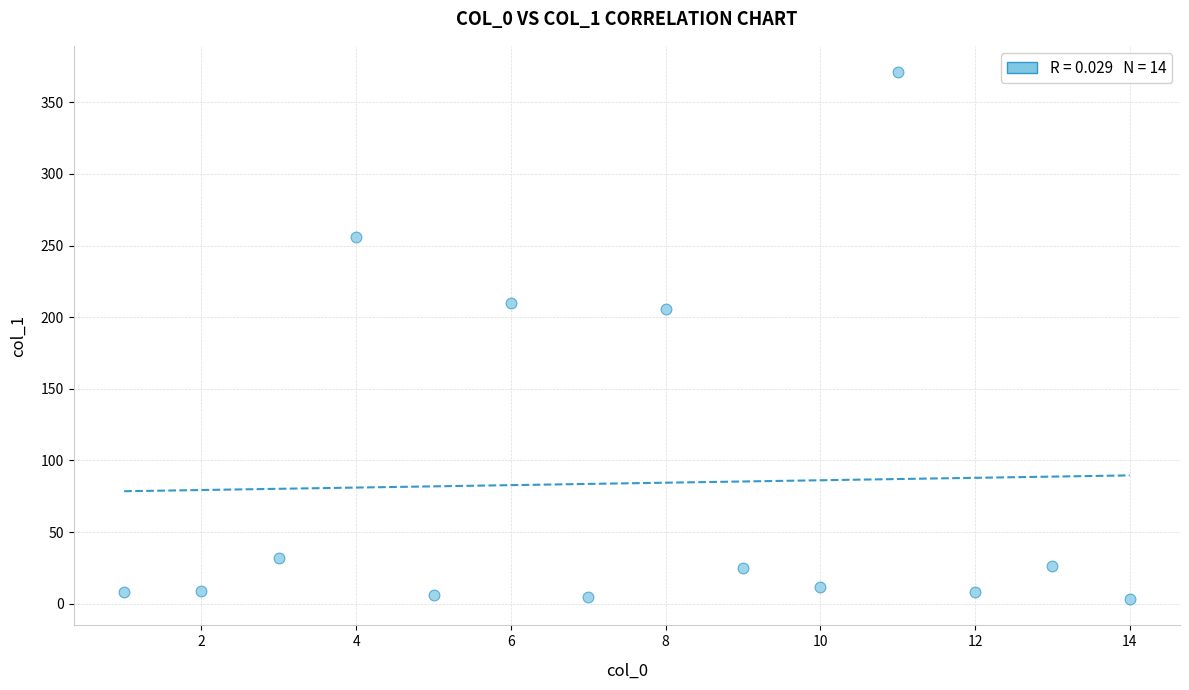

What is the range of X values (max minus min)?

13.0